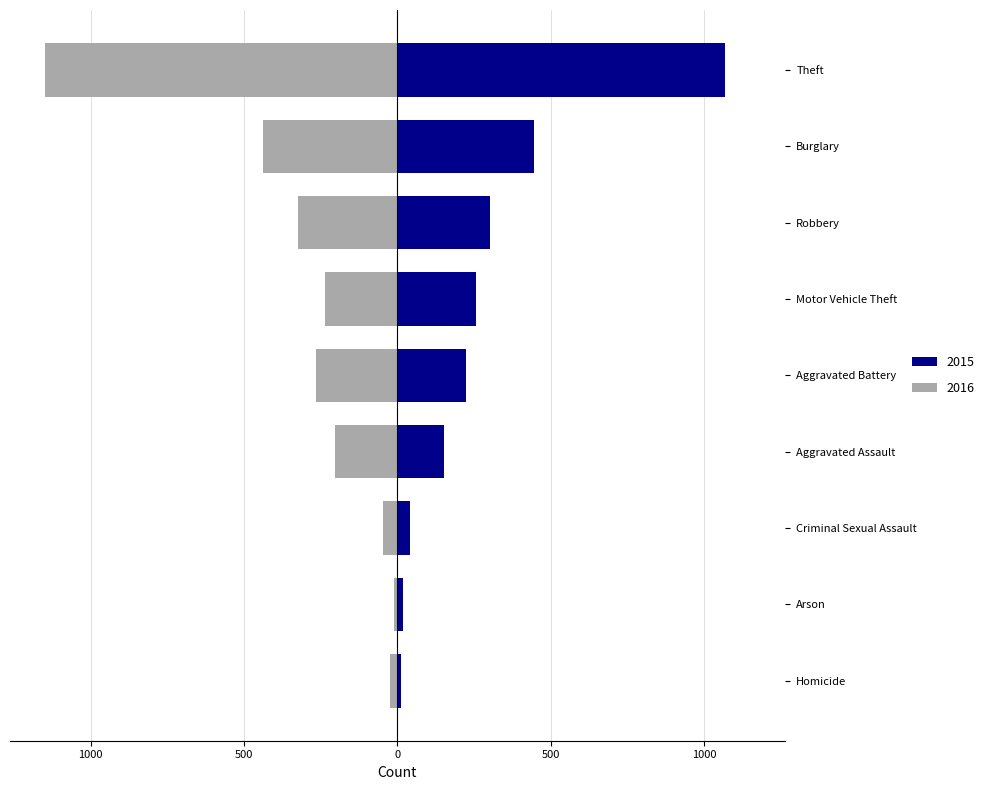

At how many categories does at least one series exceed 1110?

1